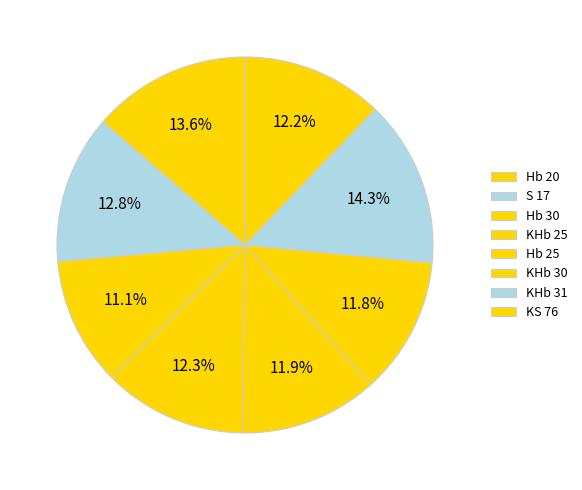

True or false: Hb 30 accounts for 11% of the total.

True